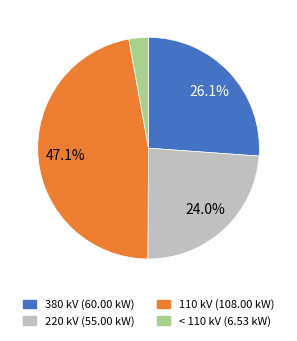

Does any single category account for the majority?

No